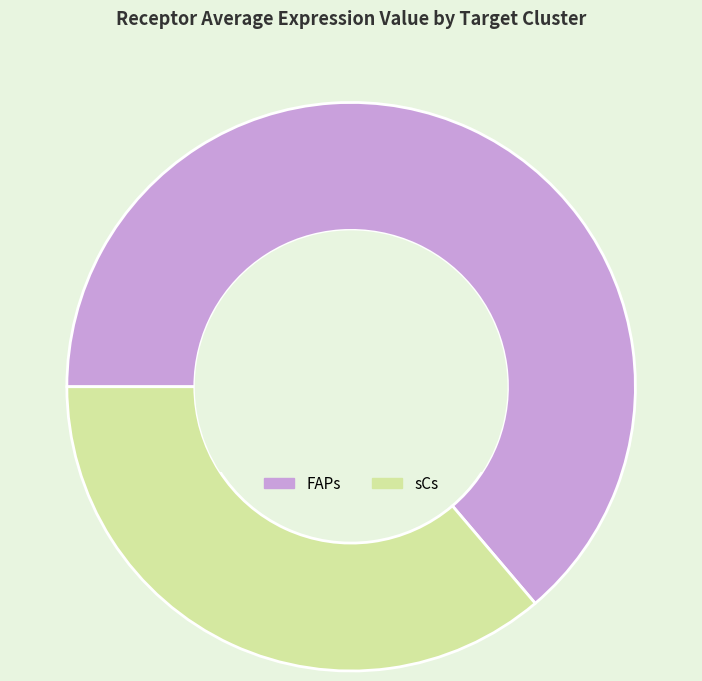

Rank the categories by value from highest to lowest.

FAPs, sCs